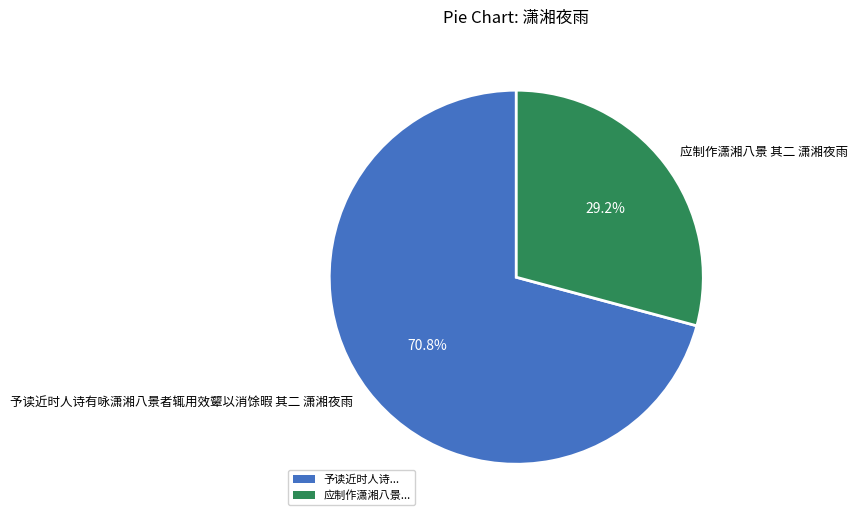

What percentage is the 予读近时人诗有咏潇湘八景者辄用效颦以消馀暇 其二 潇湘夜雨 slice, to the nearest percent?

71%